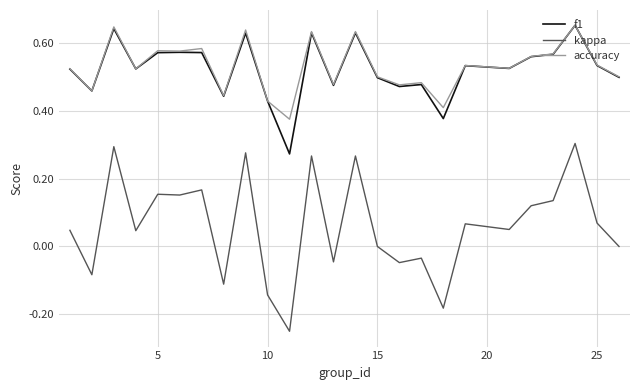

Which series has the widest spread of values?

kappa